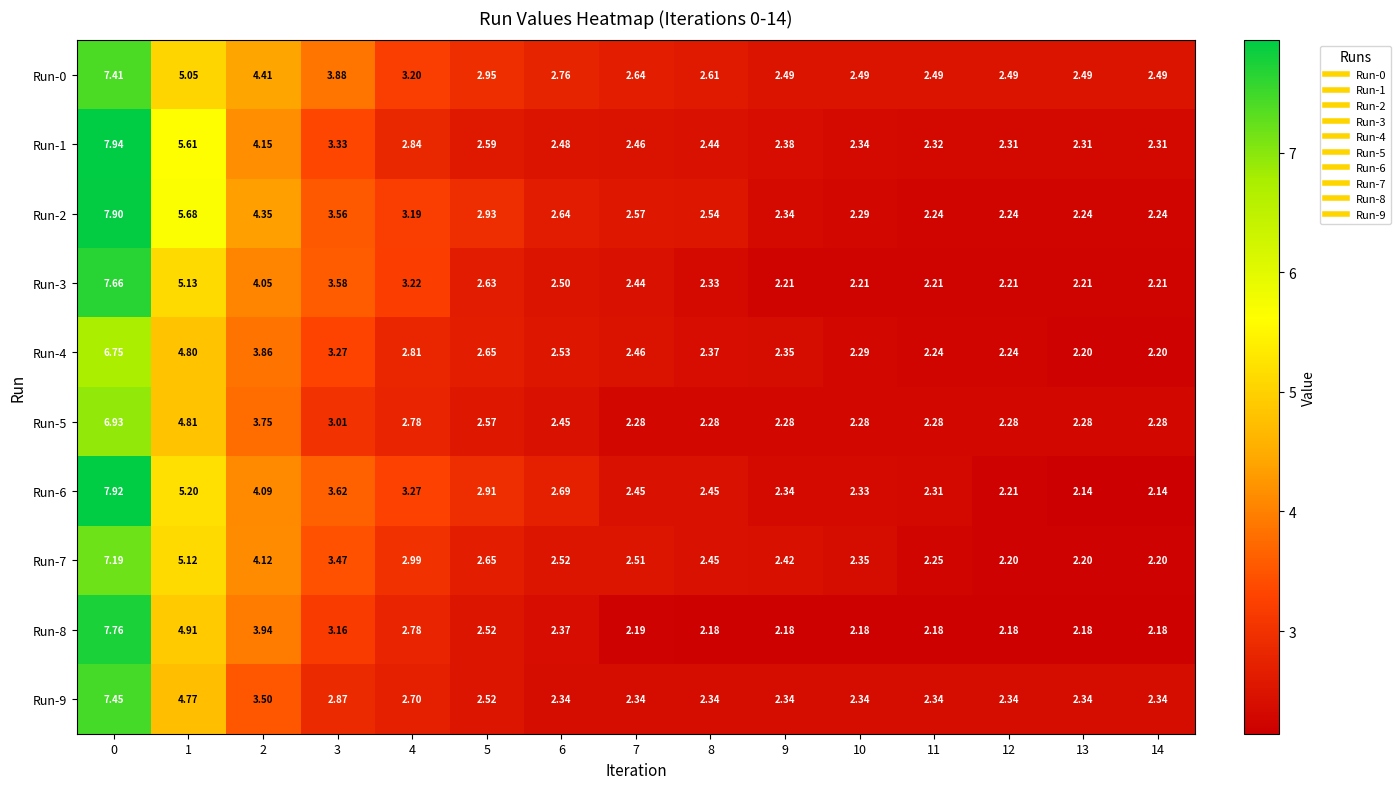

Which series has the largest range (max minus min)?

Run-6